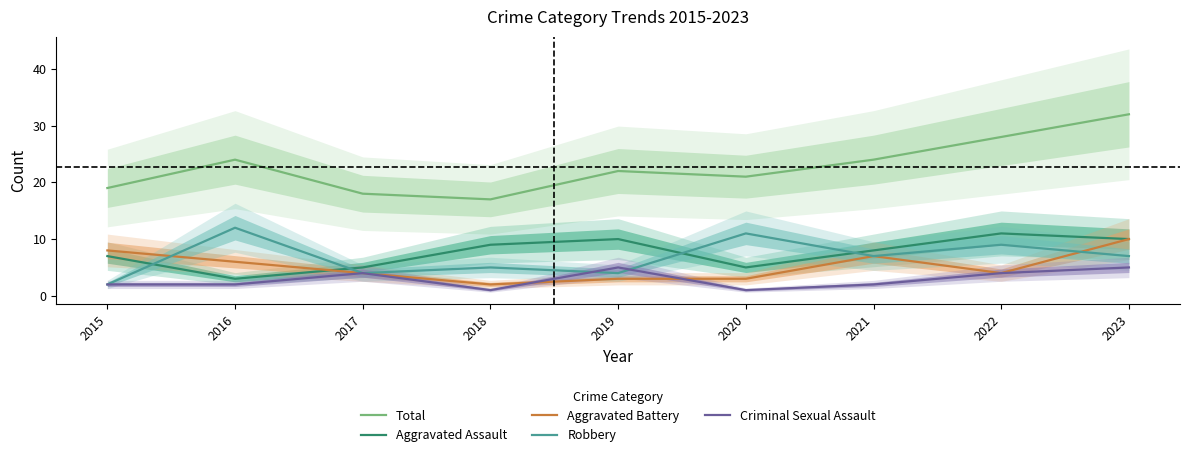

Which category has the lowest value in the Criminal Sexual Assault series?

2018